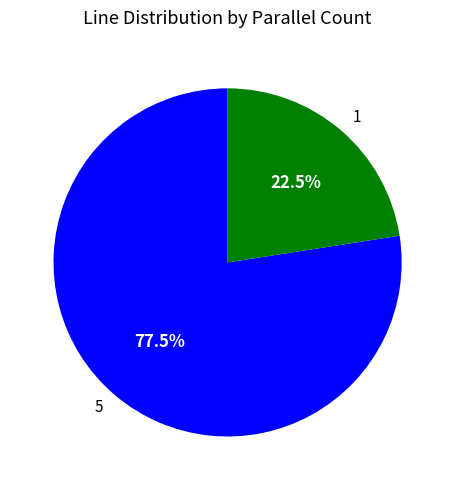

Combined, do 5 and 1 account for over 50%?

Yes